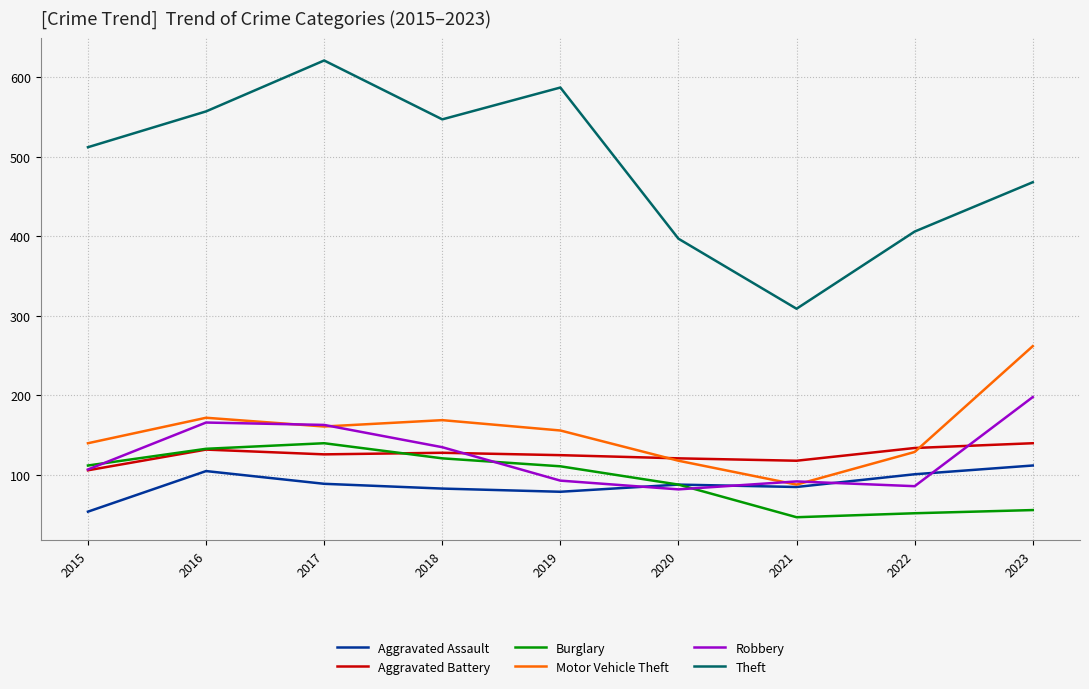

True or false: Aggravated Assault and Aggravated Battery cross at least once.

False